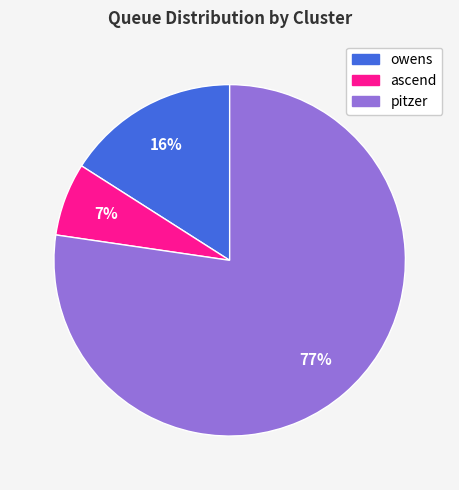

Combined, do pitzer and owens account for over 50%?

Yes